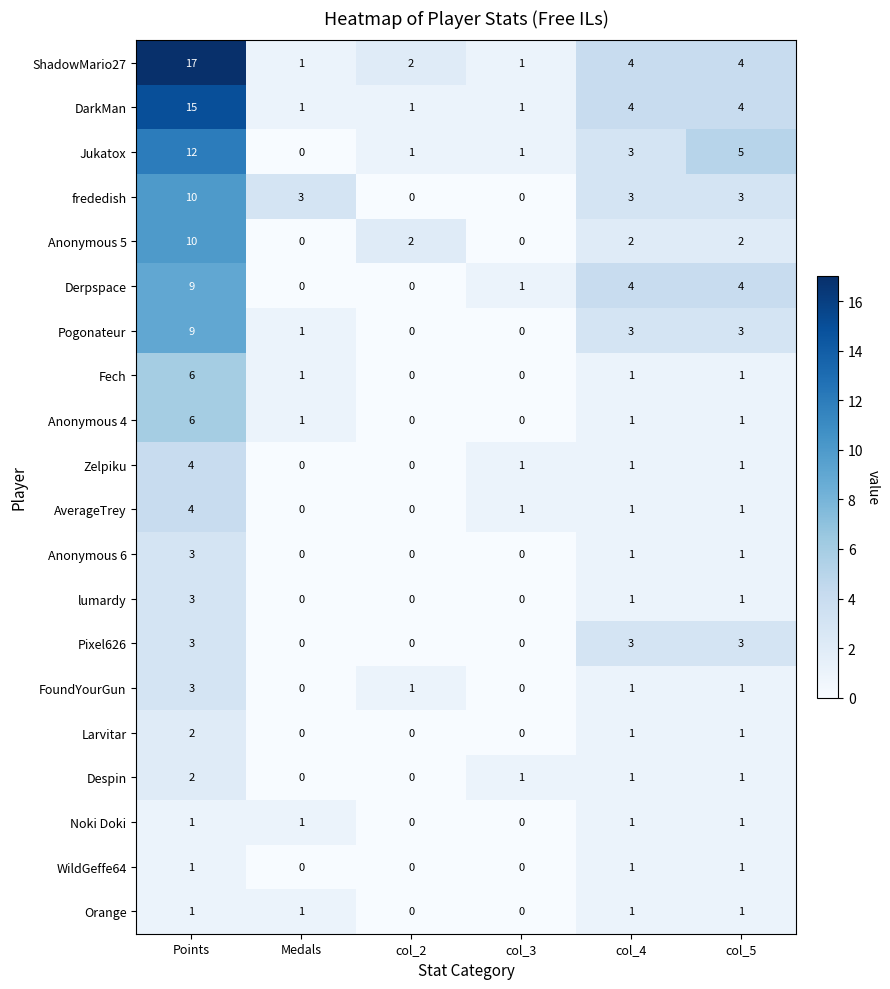

At which label does Anonymous 5 first exceed 2?

Points